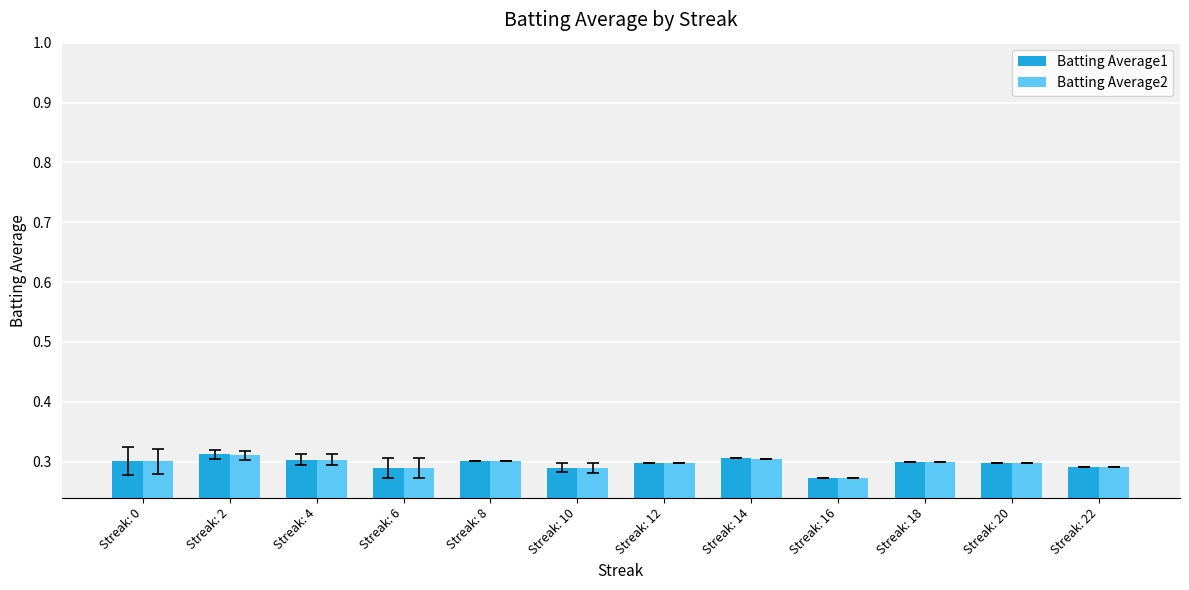

Where is Batting Average2 nearest to the value 0?

Streak: 16